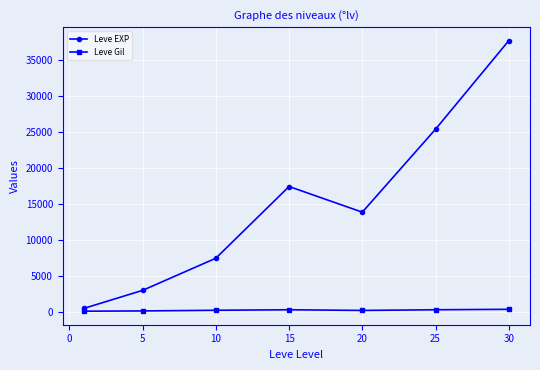

List the series in order of their overall mean, lowest first.

Leve Gil, Leve EXP